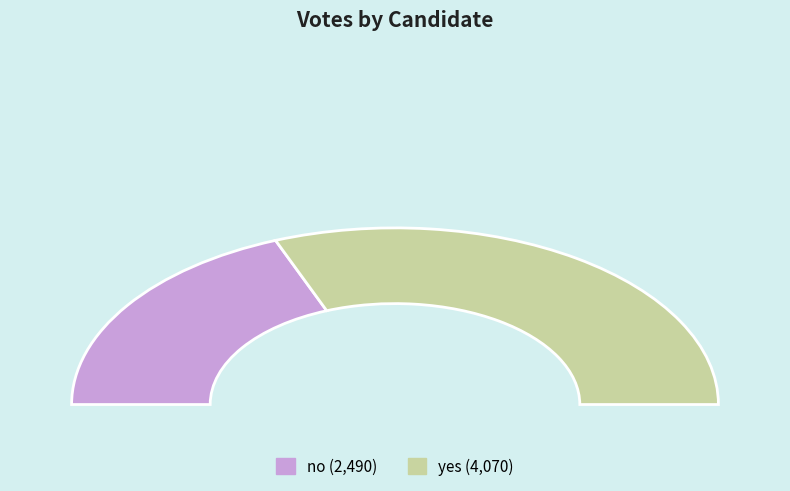

Does no represent more than half of the total?

No